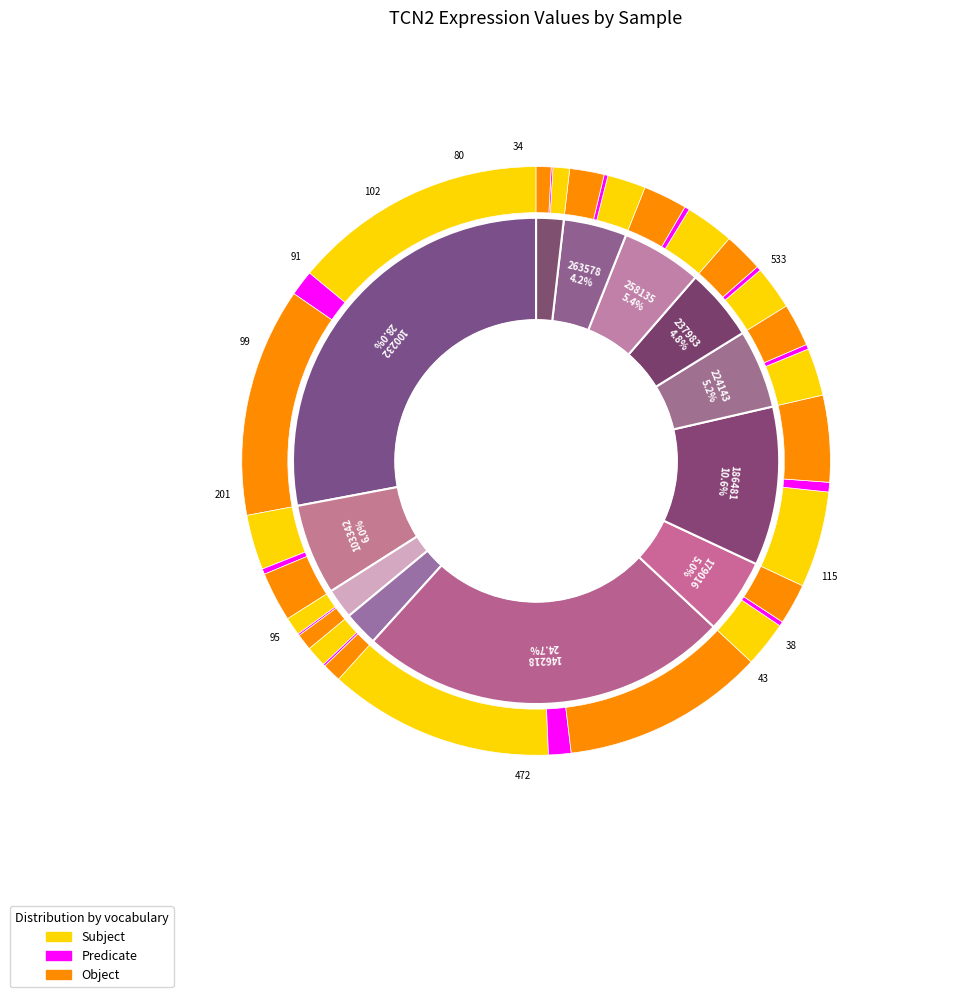

To the nearest percent, what is the combined percentage of 186481 and 146218?

35%